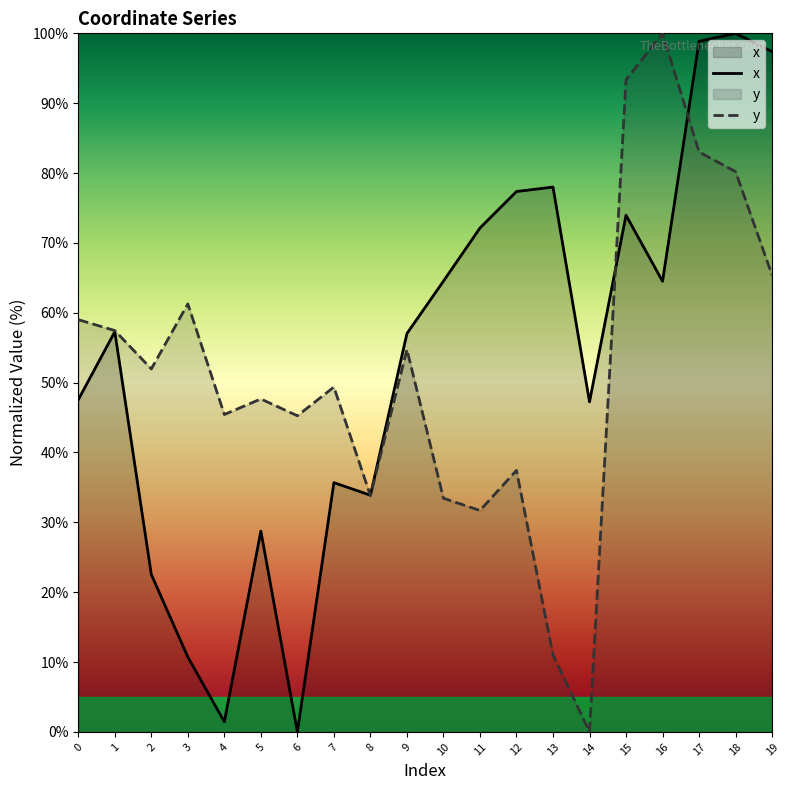

What are all the series names shown in the legend?

x, y